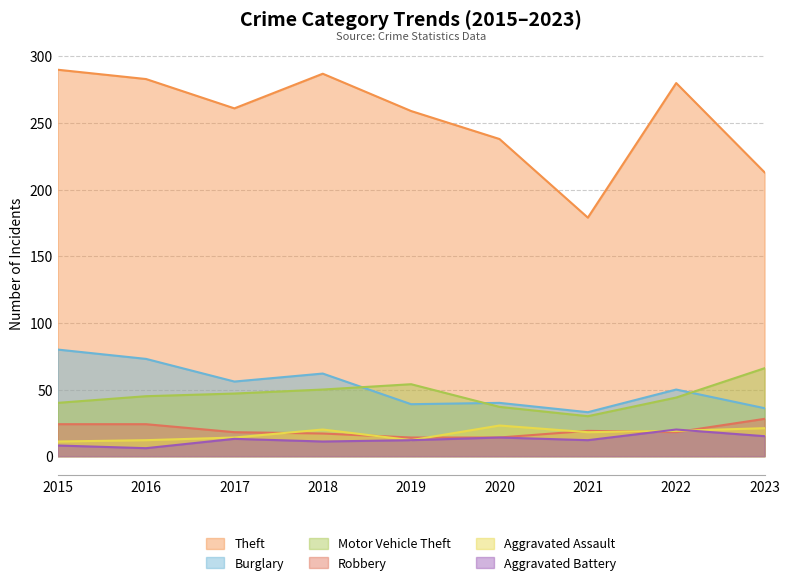

How many data points in Motor Vehicle Theft are less than 45?

4